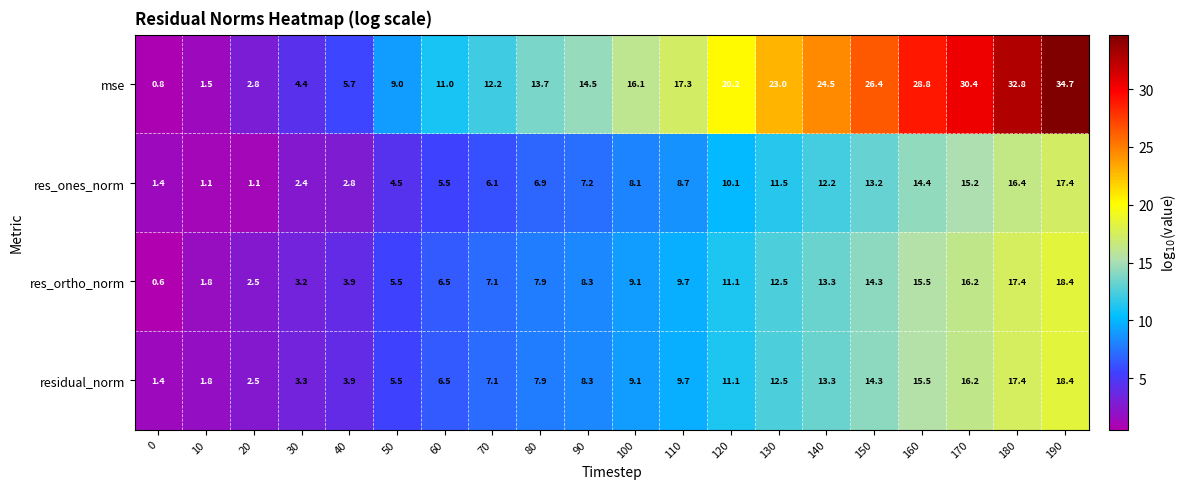

What is the difference between the maximum and minimum values in the residual_norm series?

17.0